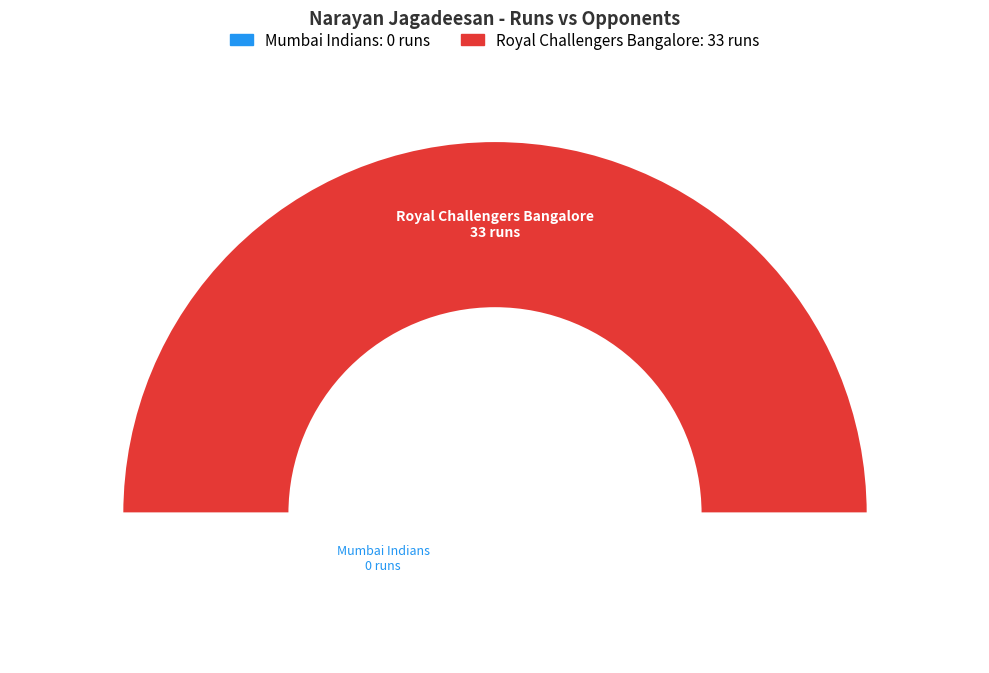

Rank the categories by value from lowest to highest.

Mumbai Indians, Royal Challengers Bangalore